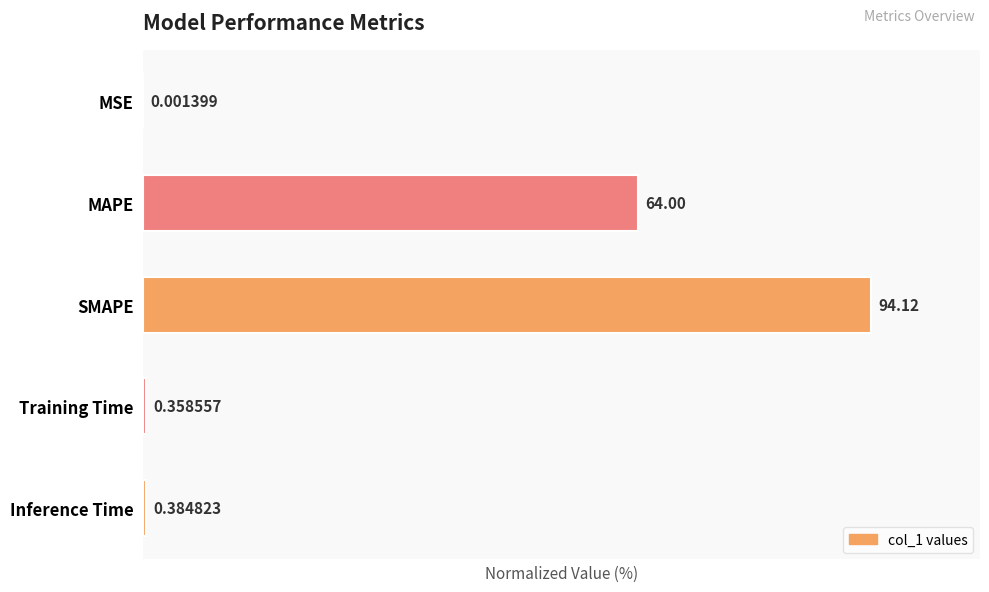

At which label is the value closest to 50?

MAPE